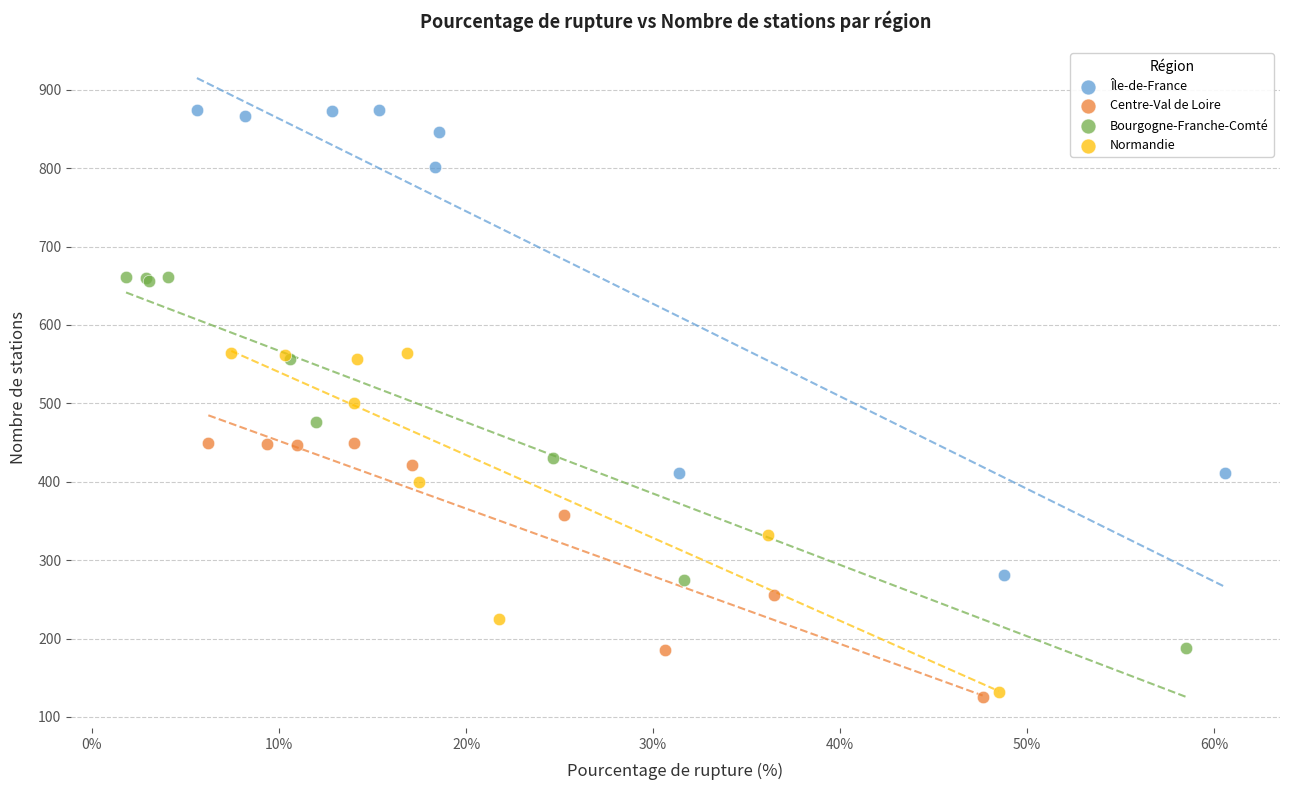

Which series reaches the maximum Y coordinate?

Île-de-France